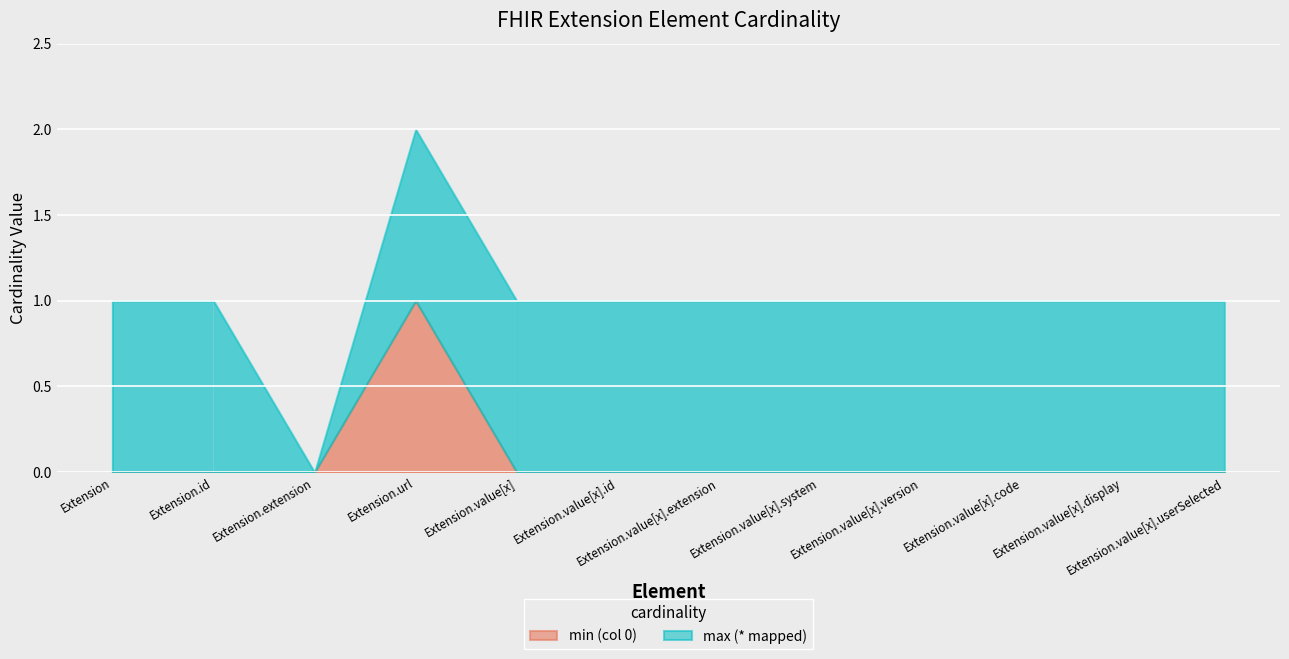

How many categories are shown in the chart?

12